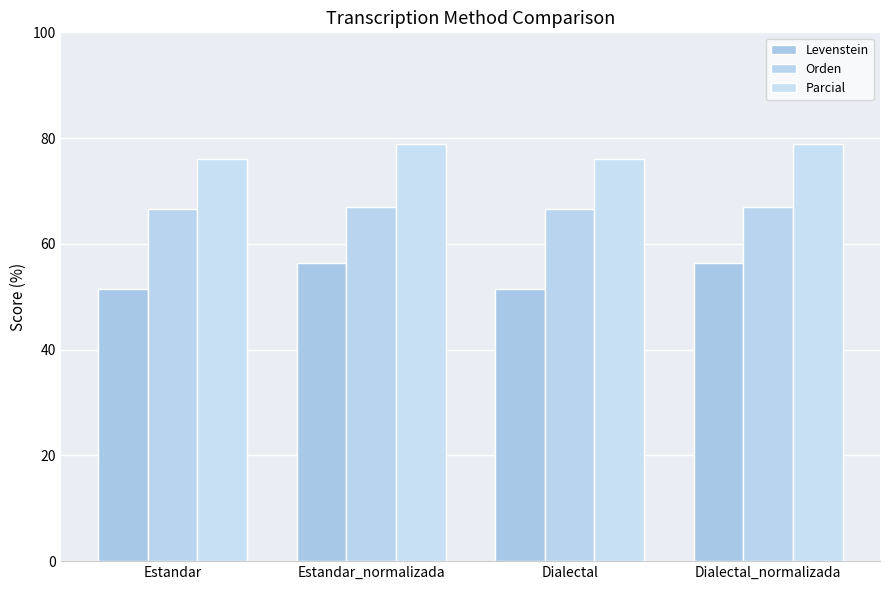

What is the difference between the Parcial values at Dialectal_normalizada and Dialectal?

2.7